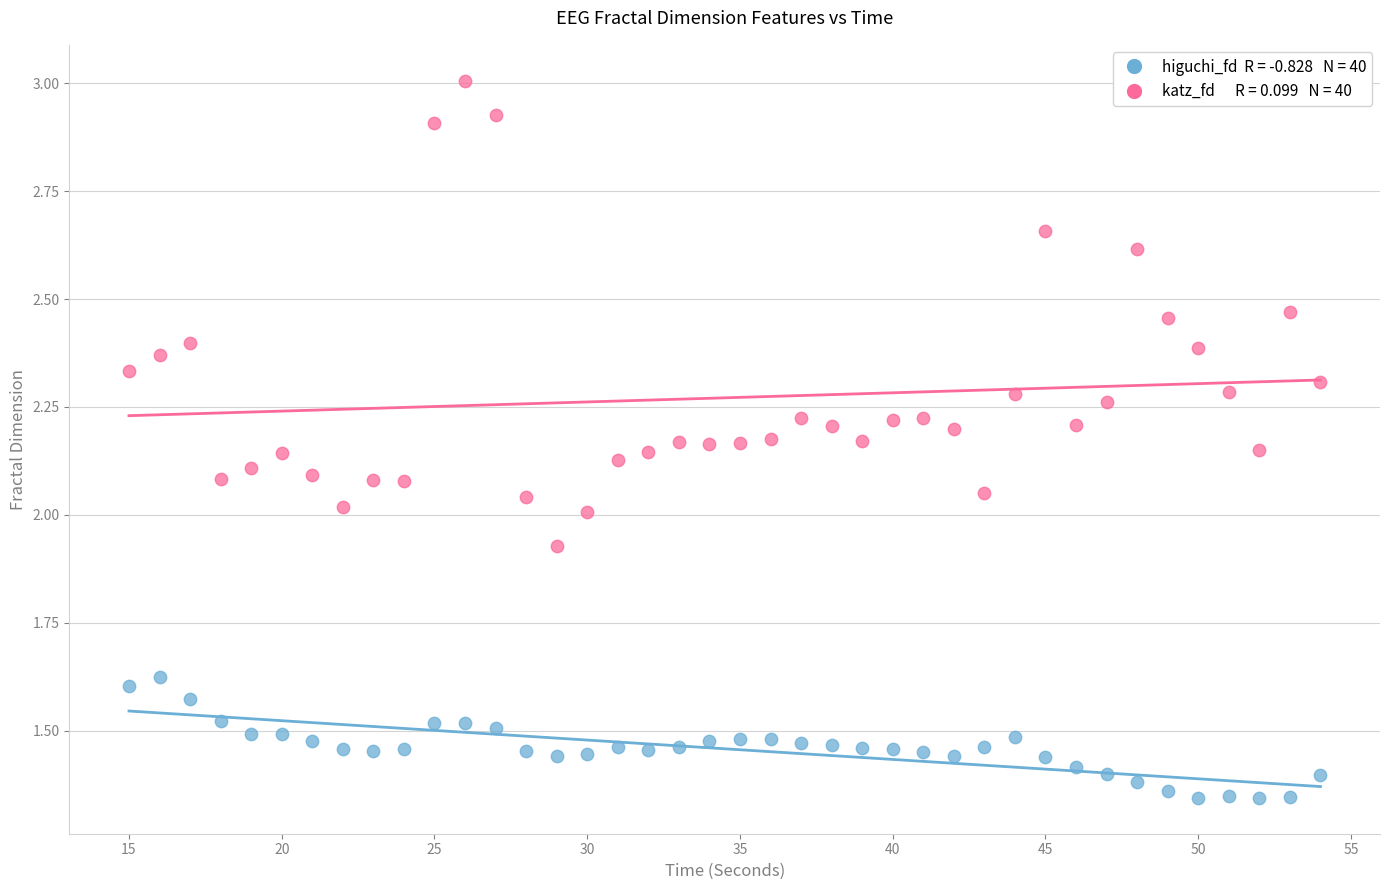

Across all data points, what is the range of X values (max minus min)?

39.0